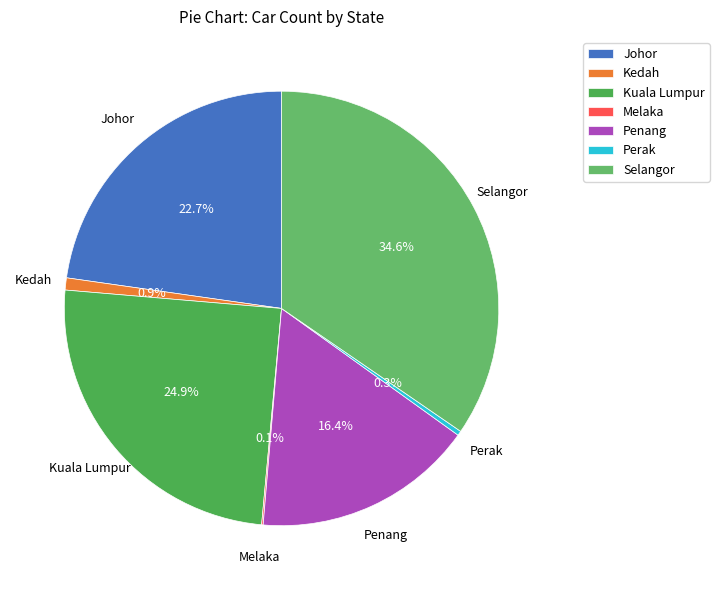

Which slice is the largest?

Selangor